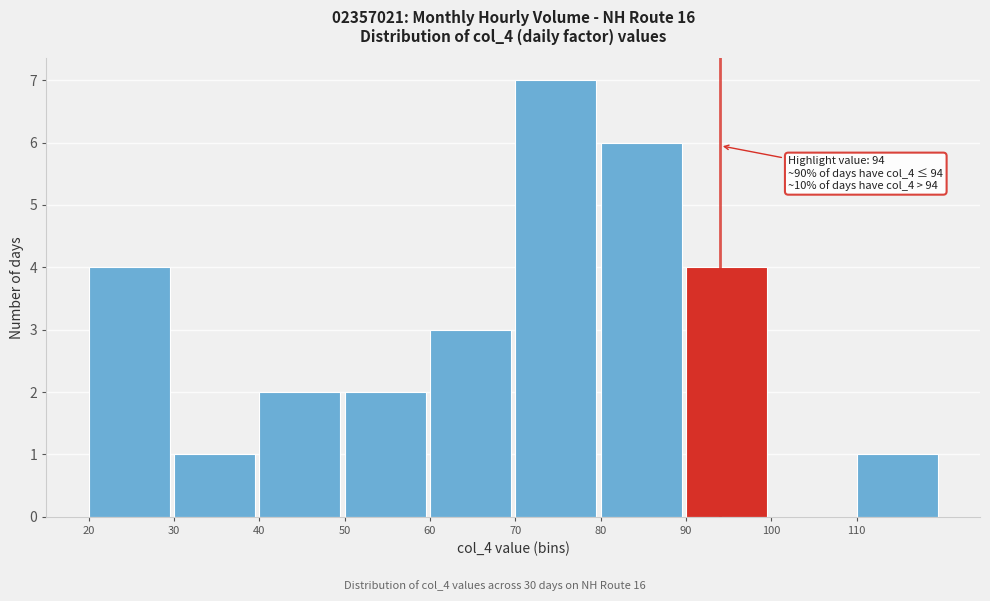

Over which range of the x-axis is the bar tallest?

70 to 80